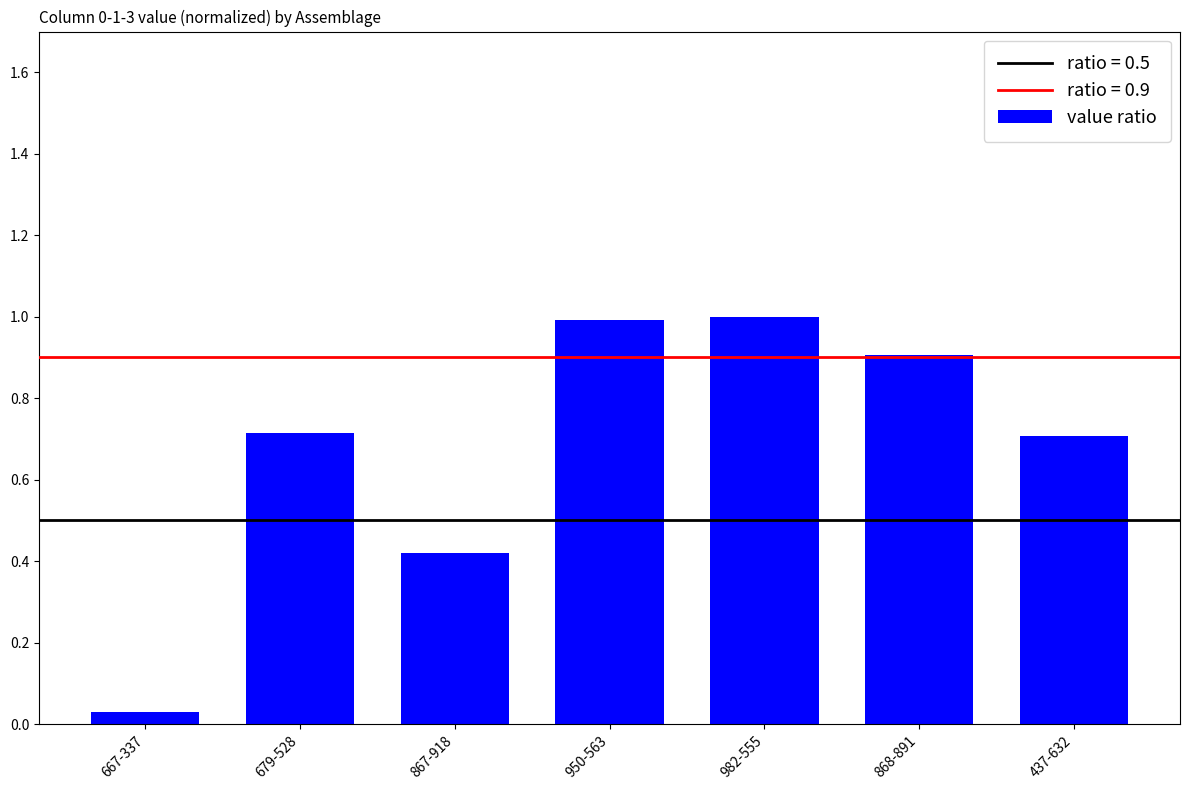

What is the label of the 2nd bar from the left?

679-528